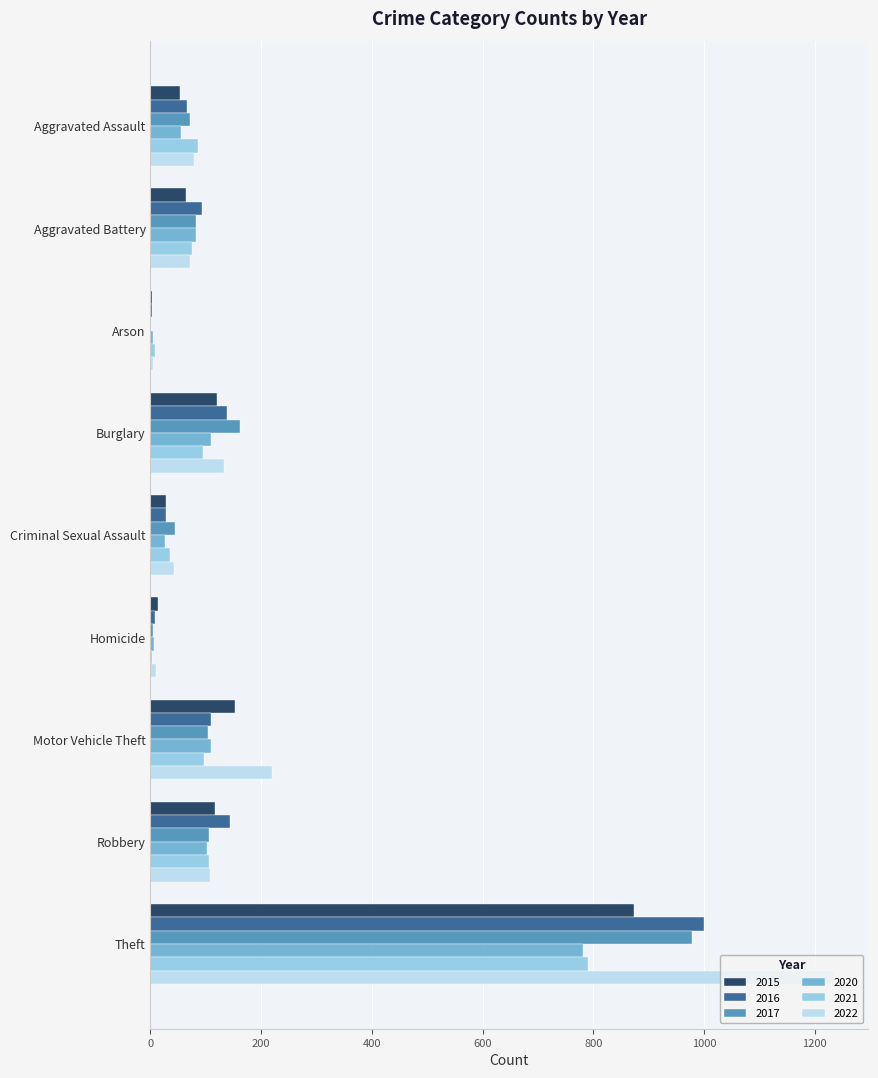

Which category has the highest value across all series?

Theft